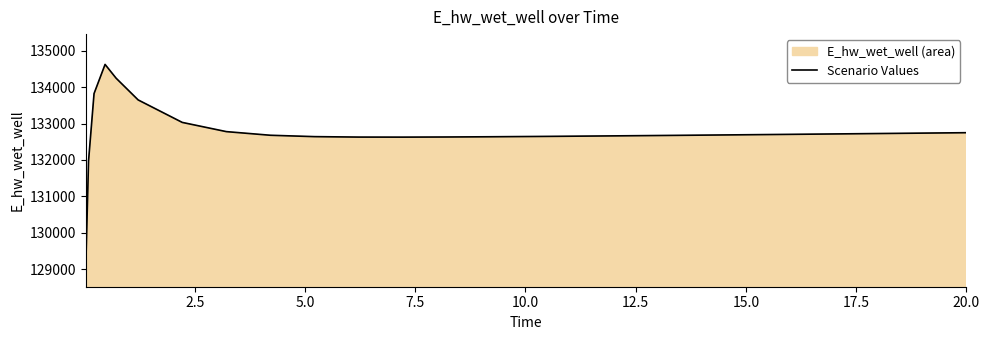

What is the maximum value shown in the chart?

134627.5